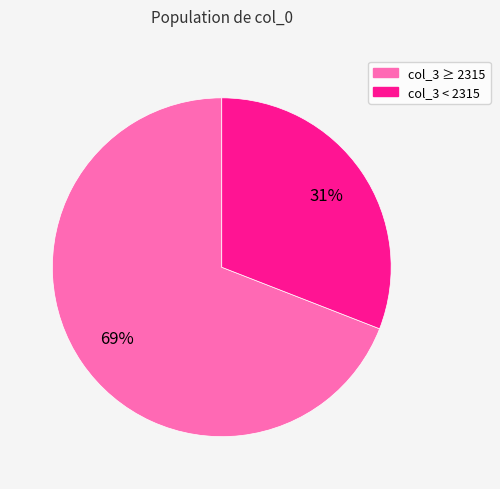

Is there a majority slice in this chart?

Yes